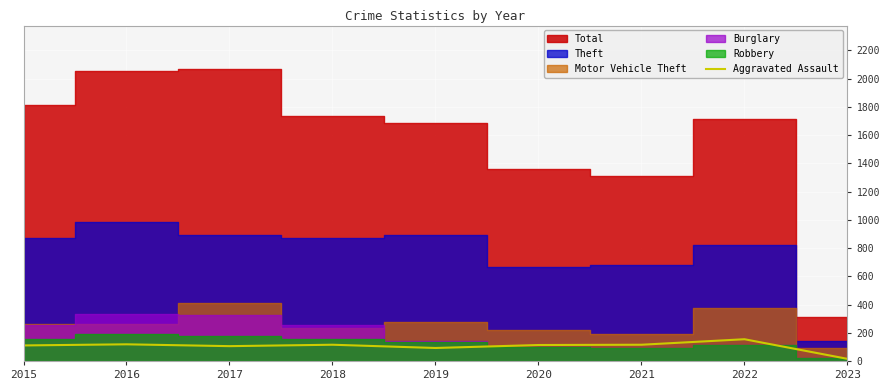

The chart shows a value of 115 at 2021. True or false?

True